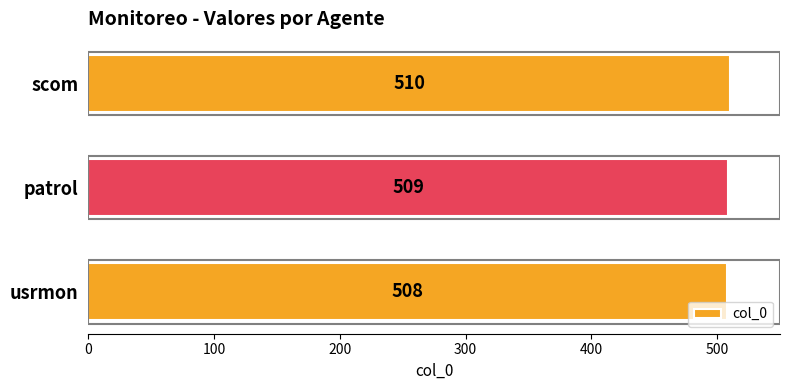

List the labels in order of value, largest first.

scom, patrol, usrmon